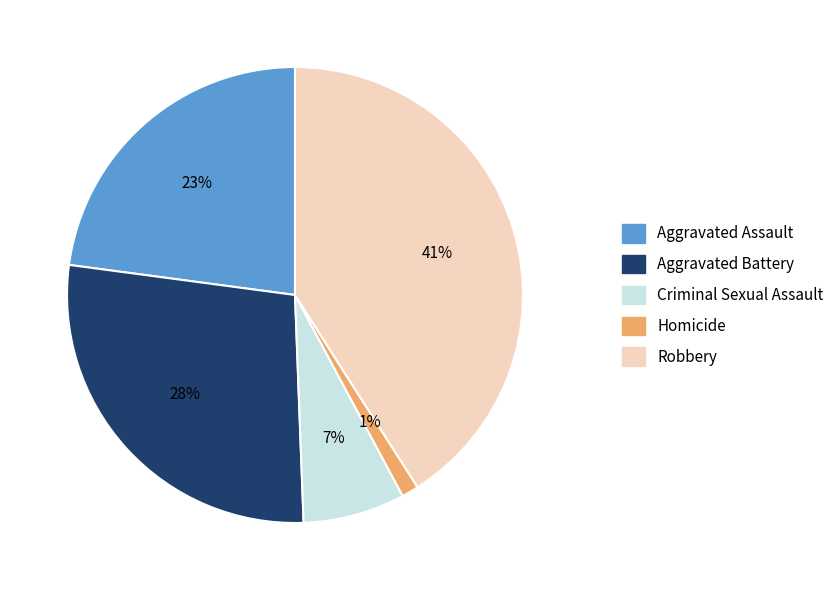

Does Homicide represent more than half of the total?

No